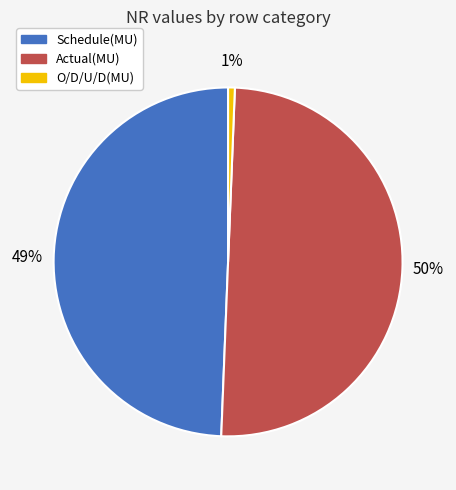

To the nearest percent, what portion does Actual(MU) represent?

50%